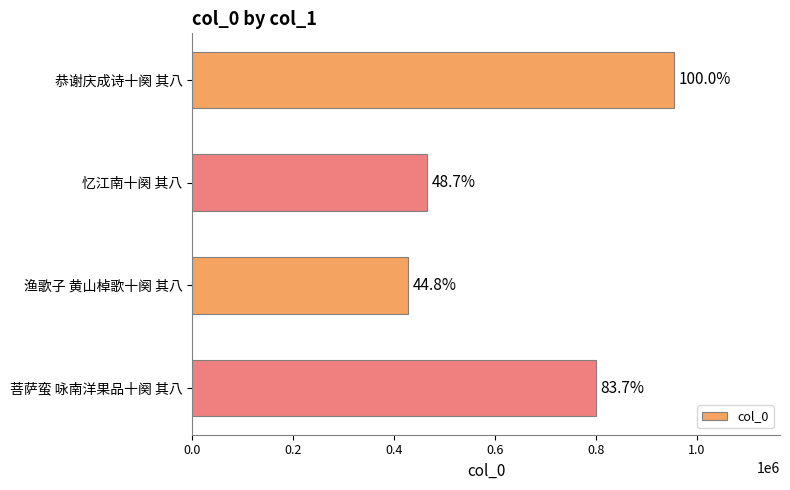

How many bars are there in total?

4